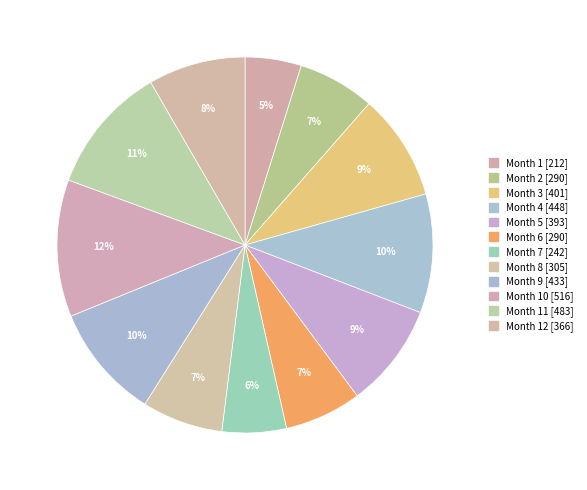

To the nearest percent, what is the average slice percentage?

8%